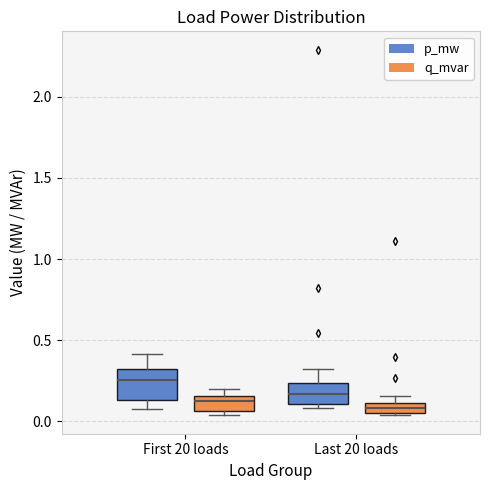

Where does the upper whisker of the box for Last 20 loads (p_mw) end on the y-axis? The values are not printed on the chart, so give them approximately, as read against the axis.

0.30